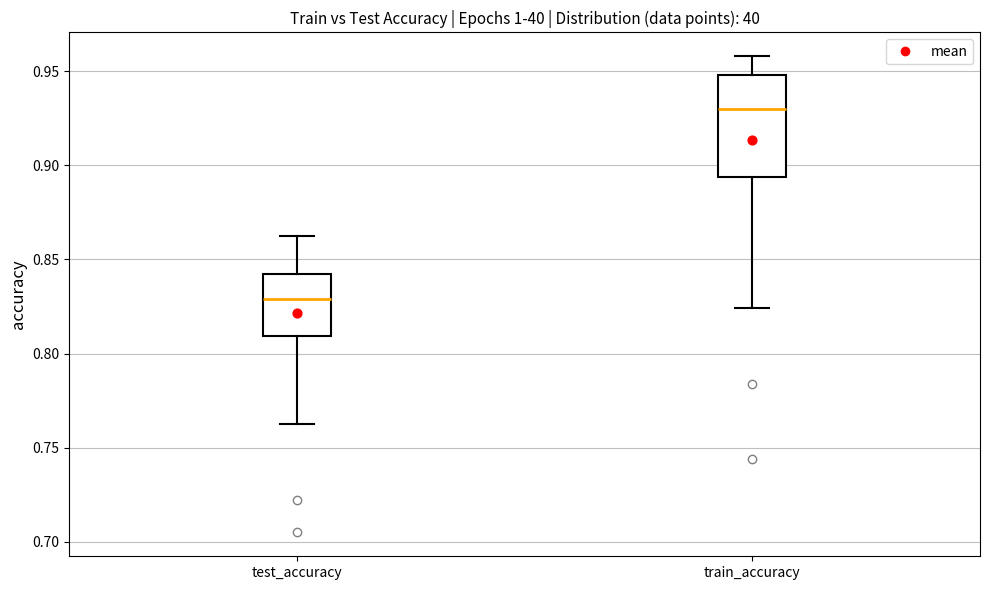

Reading left to right, transcribe this box plot: for each box, give where its median line is, the range the box spans, and where its two whiskers end, as read against the y-axis. The values are not printed on the chart, so give them approximately, as read against the axis.

test_accuracy: median 0.830, box 0.810 to 0.845, whiskers 0.760 to 0.865
train_accuracy: median 0.930, box 0.895 to 0.950, whiskers 0.825 to 0.960